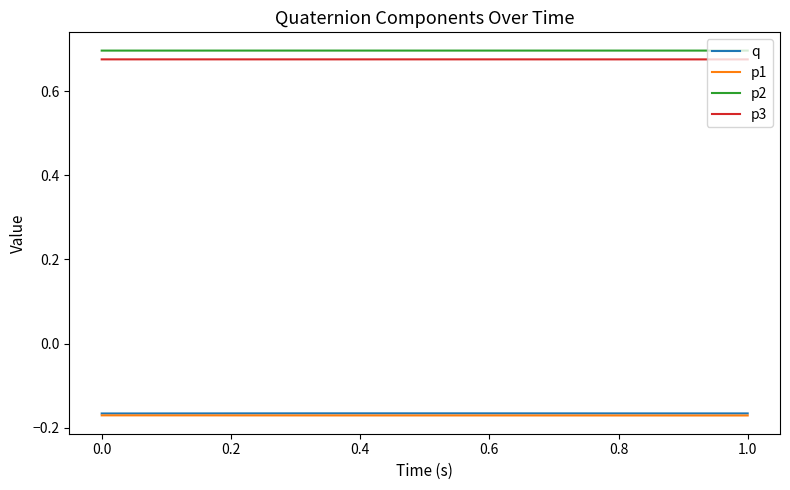

True or false: p1 and p2 intersect in this chart.

False